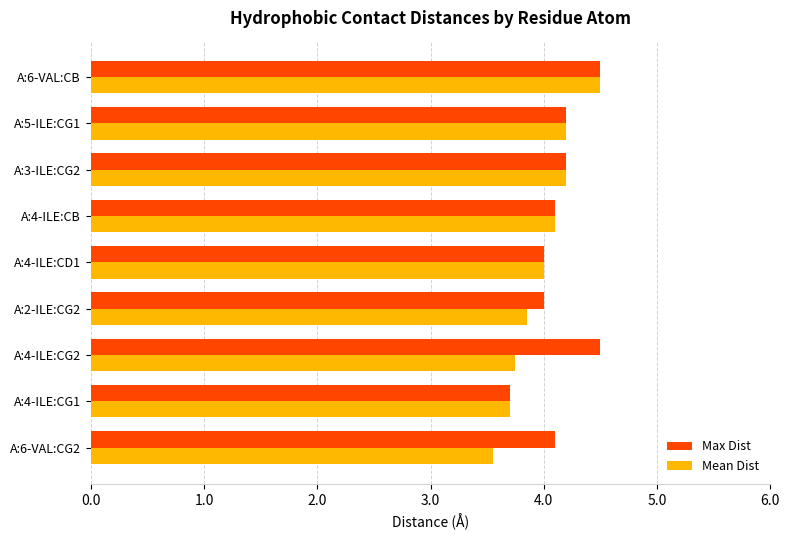

The Max Dist series shows 3.7 at A:4-ILE:CG1. True or false?

True